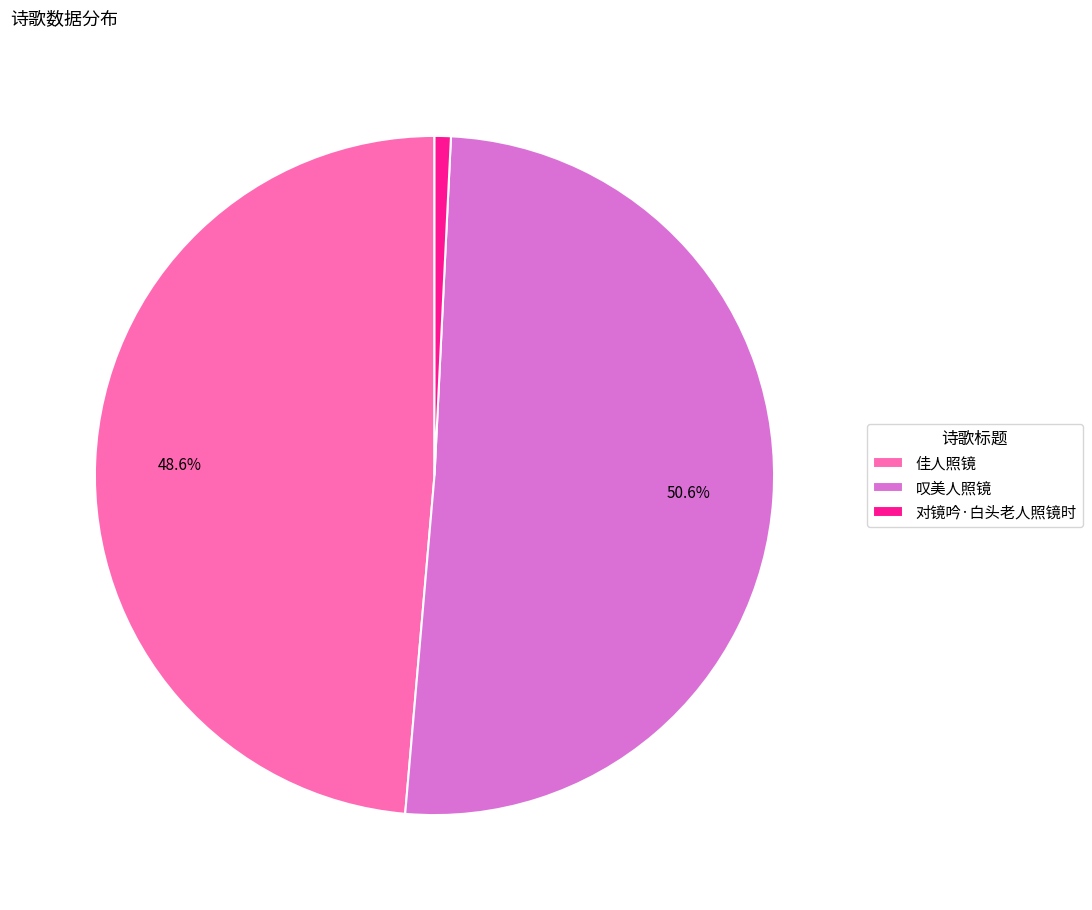

How many segments does this pie chart have?

3